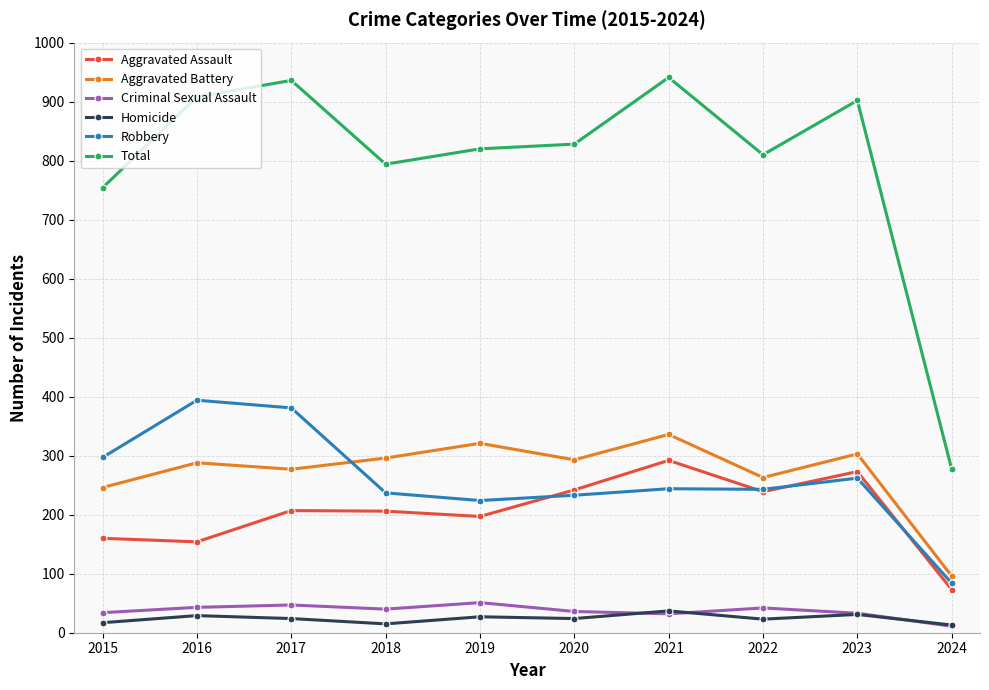

What is the sum of all Aggravated Battery values?

2719